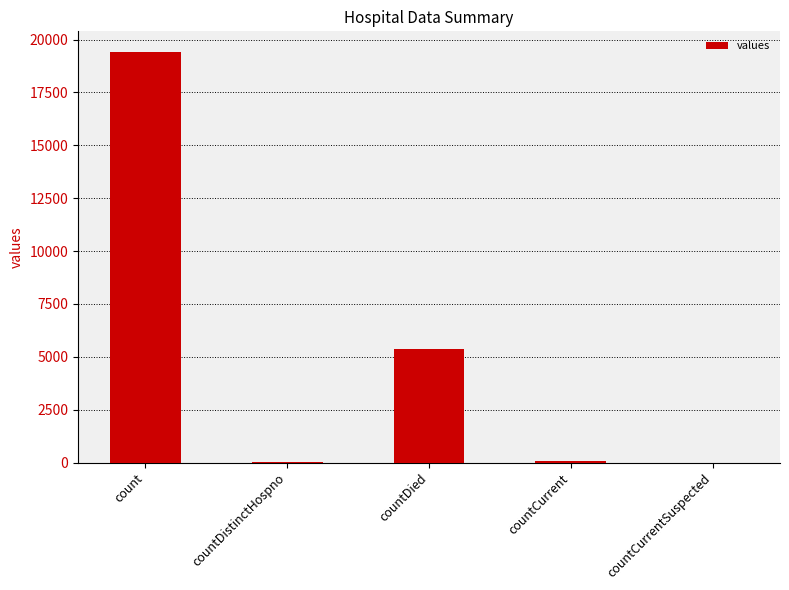

At which label is the value closest to 9710?

countDied